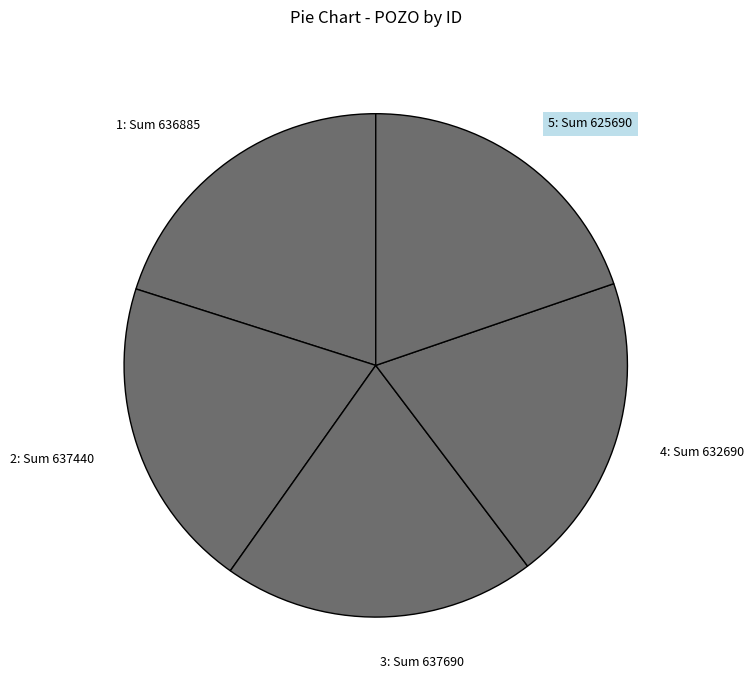

Combined, do 5: Sum 625690 and 4: Sum 632690 account for over 50%?

No